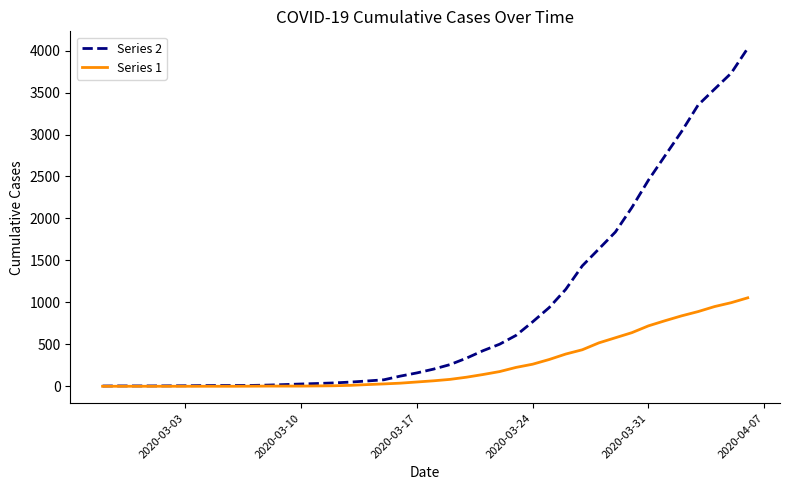

What is the greatest value displayed?

4028